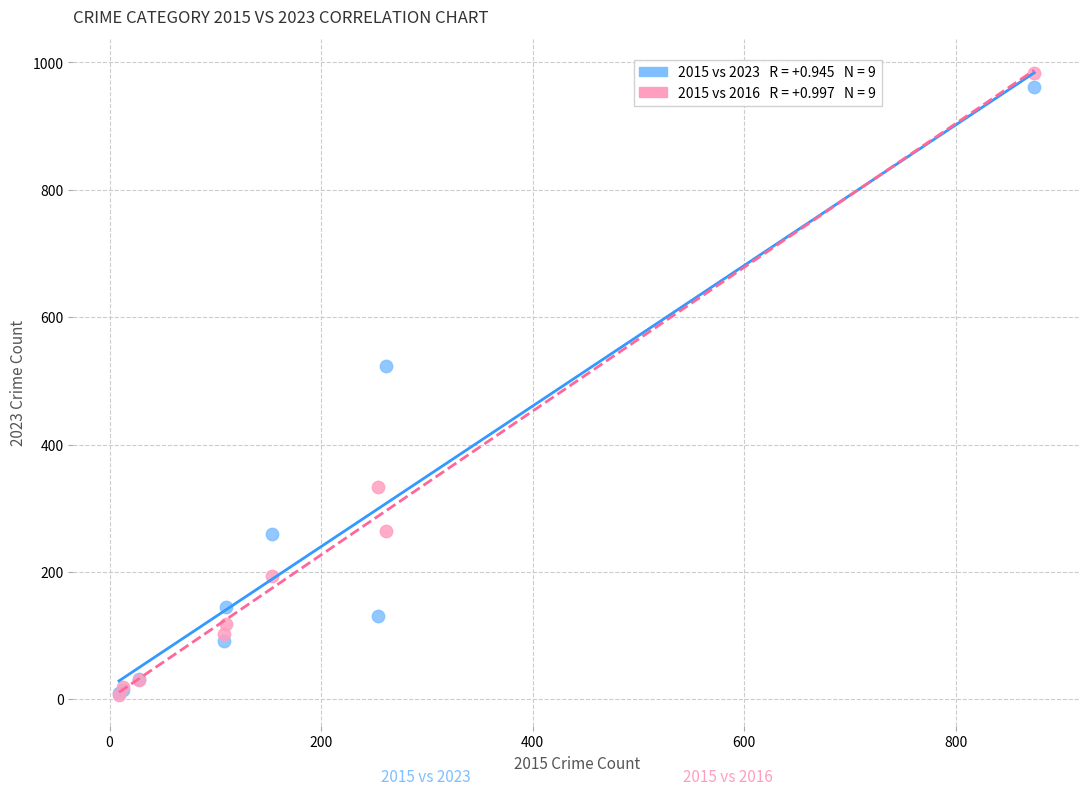

Across all series, what Y value is closest to 495?

524